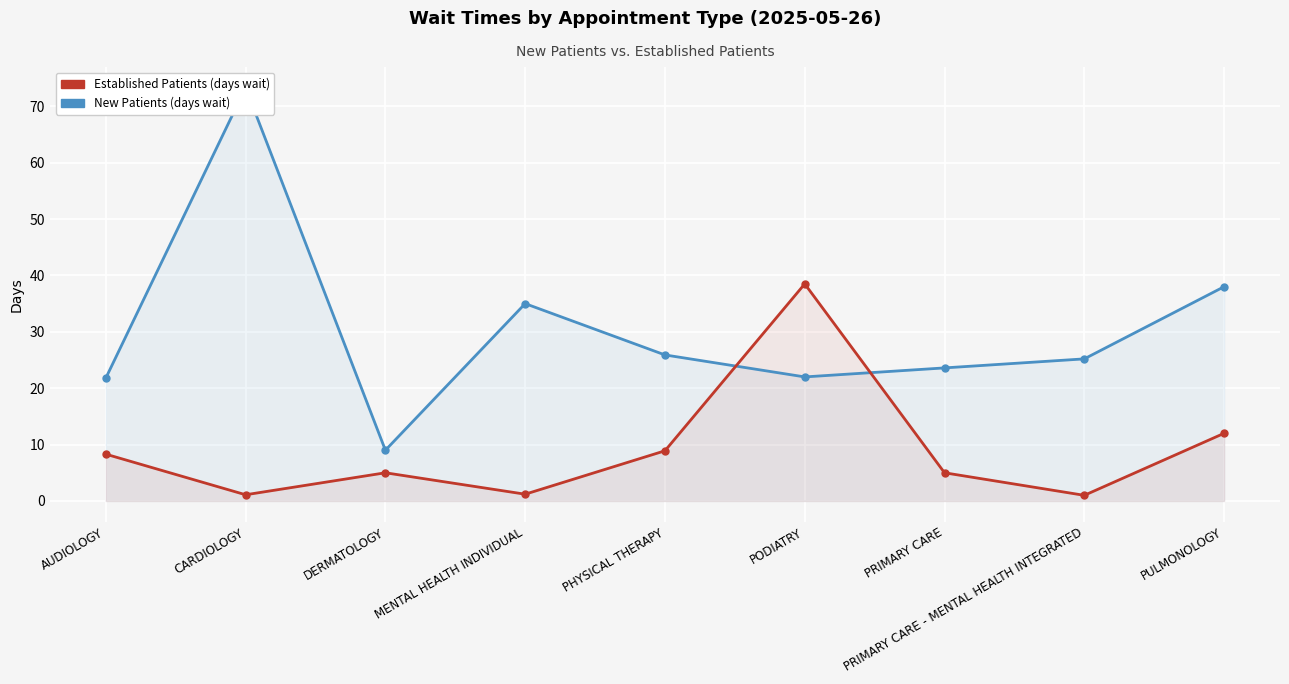

The EstablishedPatients series shows 1.6 at CARDIOLOGY. True or false?

False